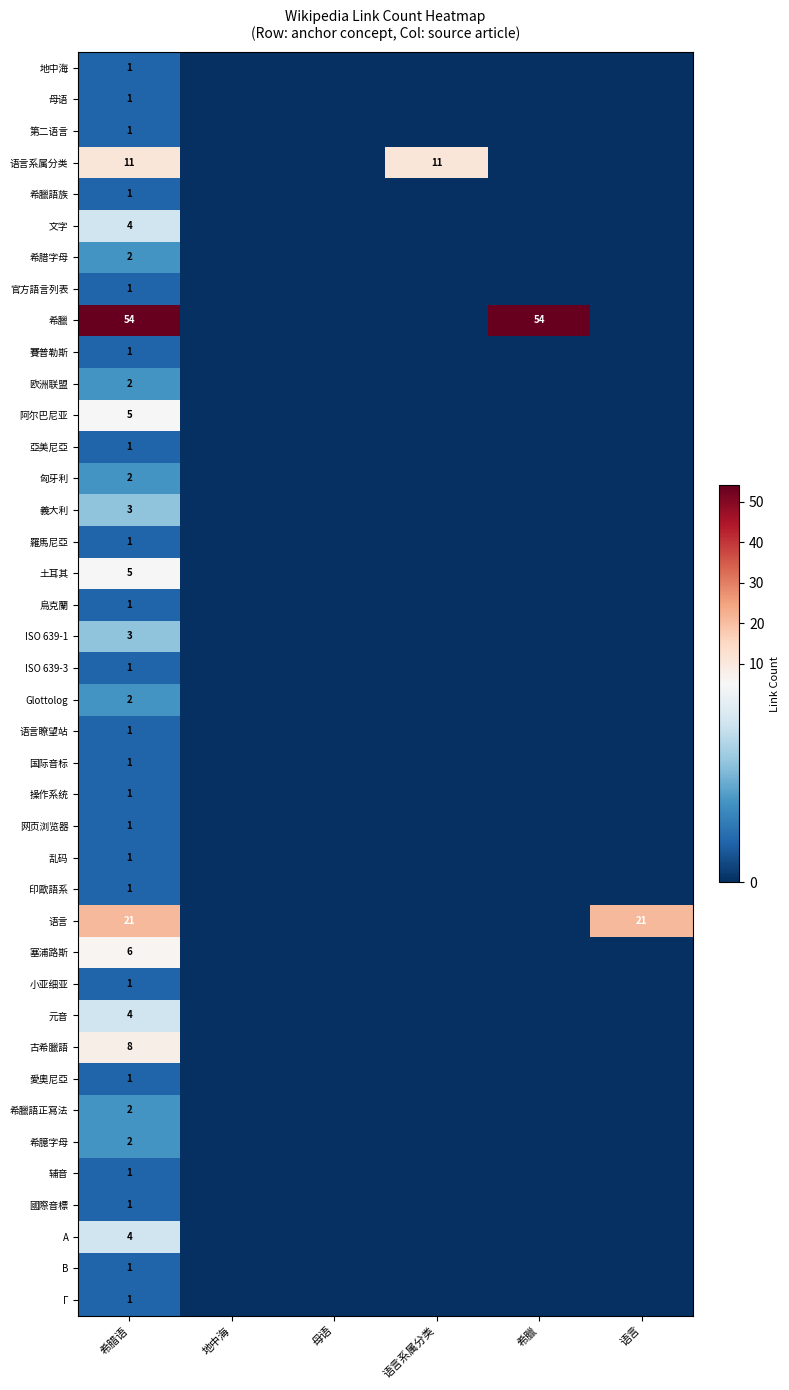

Which series changed the most between 地中海 and 语言系属分类?

语言系属分类